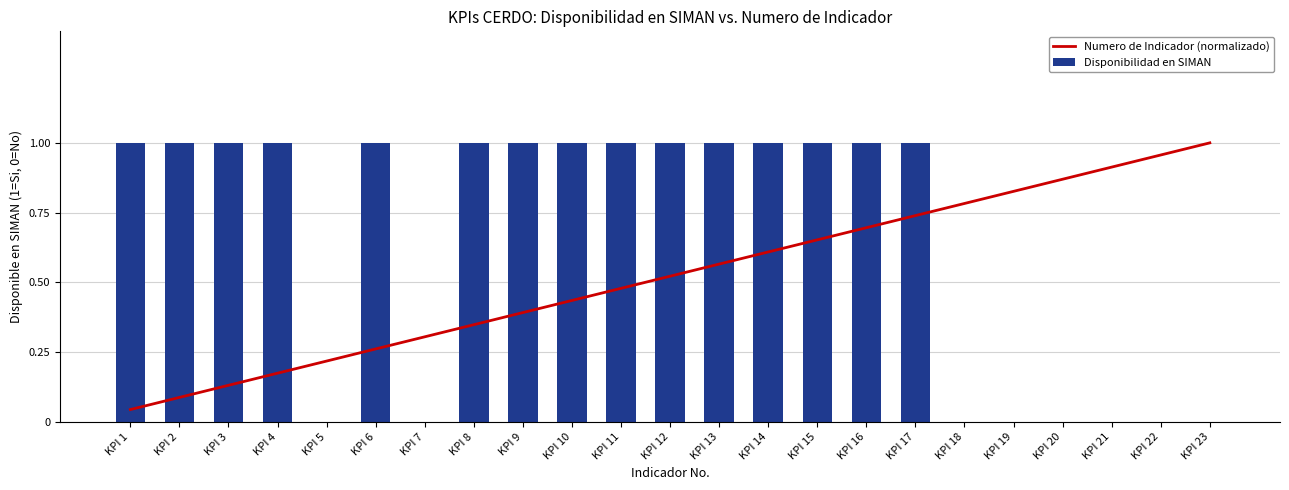

What are all the series names shown in the legend?

Numero de Indicador (normalizado), Disponibilidad en SIMAN